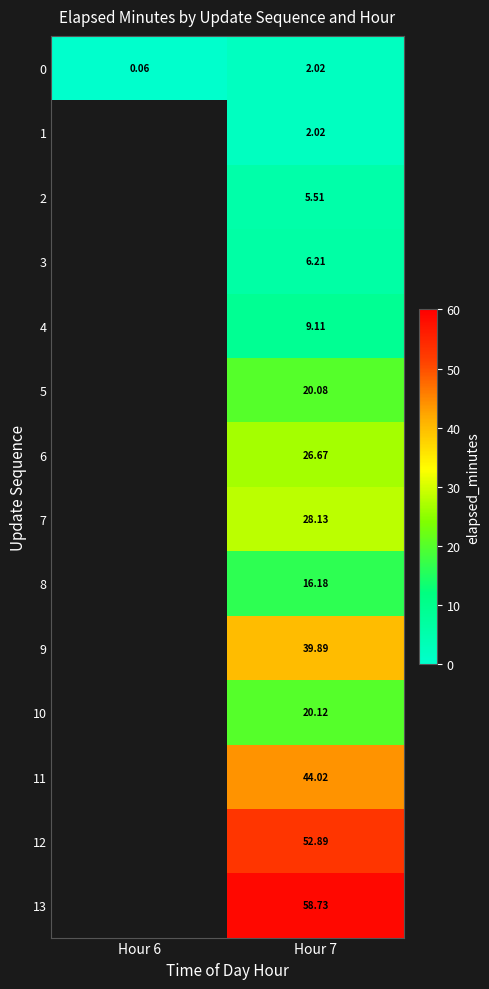

Is the value of 6 at Hour 7 greater than the value of 12 at Hour 7?

No